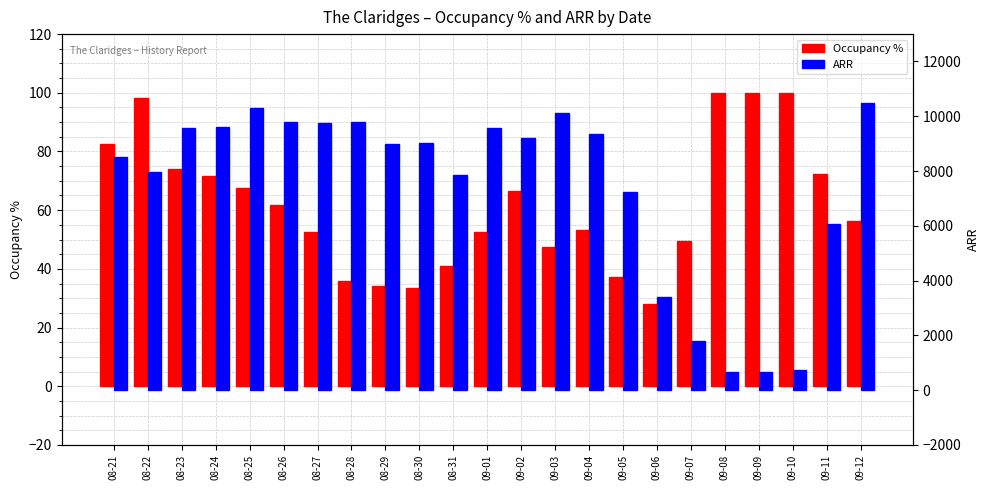

Which category has the highest value across all series?

09-12